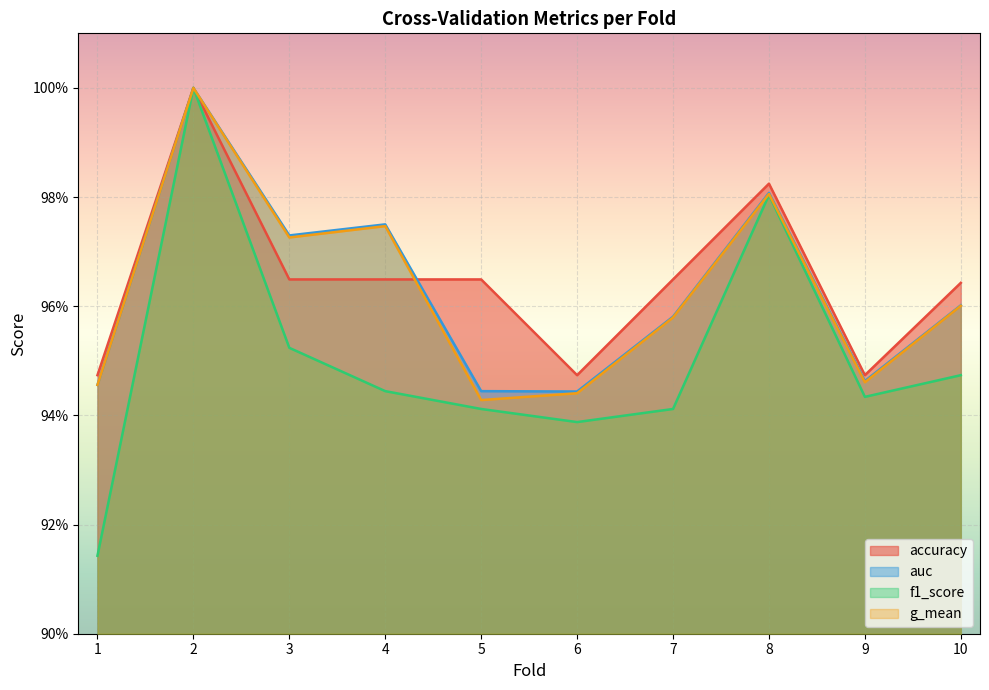

Which series has the widest spread of values?

f1_score